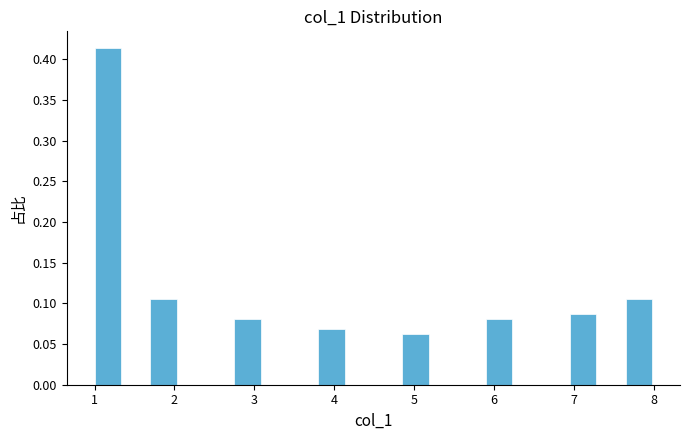

Read against the x-axis, roughly where is the centre of the tallest bar?

1.2